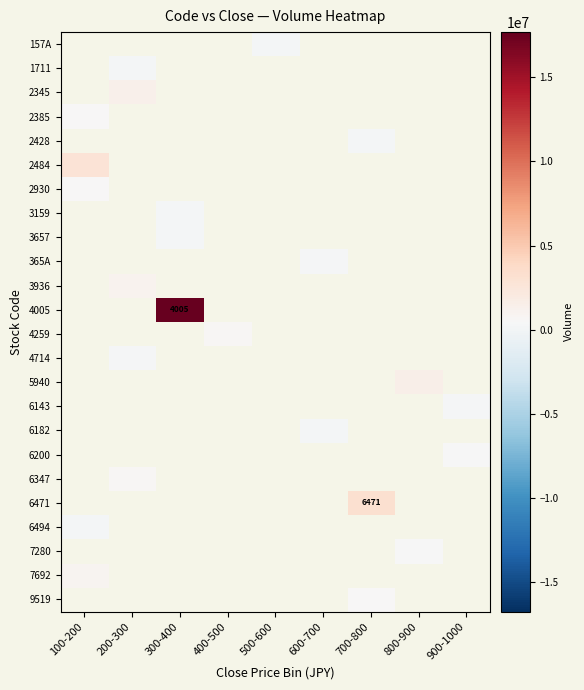

Rank the series at 300-400 from lowest to highest value.

3657, 365A, 3936, 4005, 4259, 4714, 5940, 6143, 6182, 6200, 6347, 6471, 6494, 7280, 7692, 9519, 157A, 1711, 2345, 2385, 2428, 2484, 2930, 3159